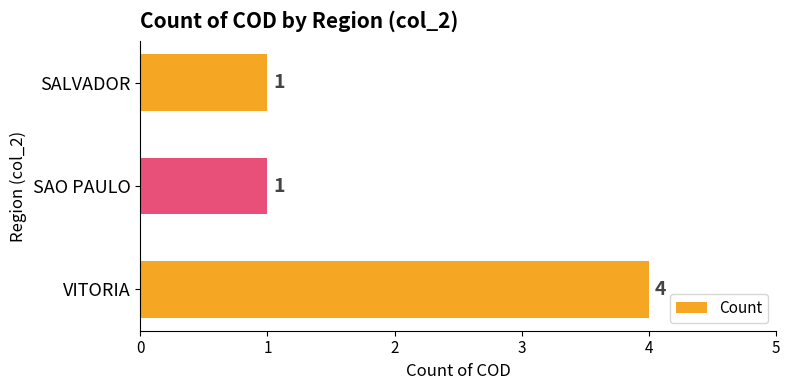

True or false: the data shows 1 at SAO PAULO.

True